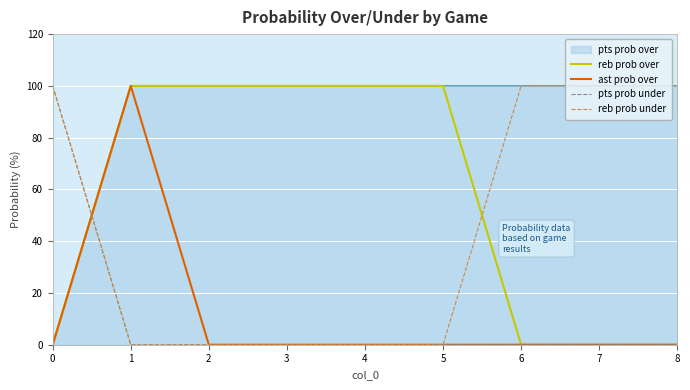

Which has a higher value, 3 or 6?

3